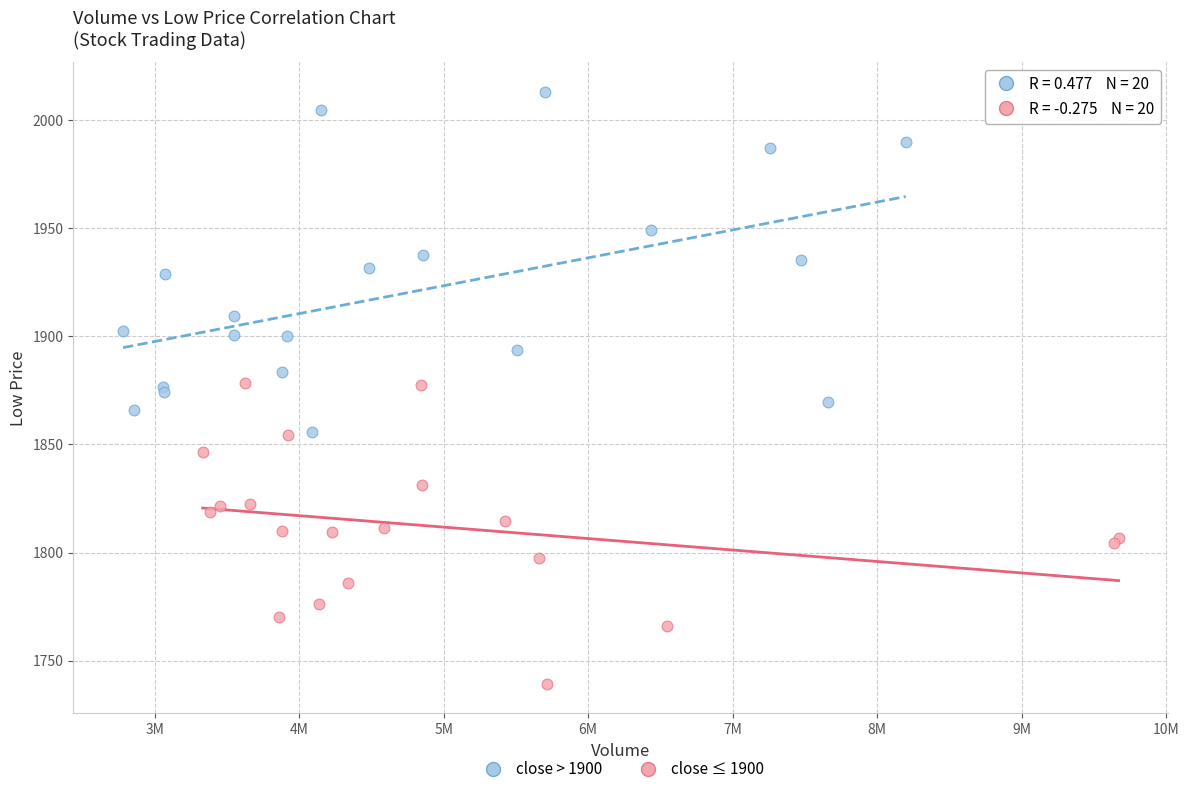

What are all the series names shown in the legend?

close > 1900, close ≤ 1900